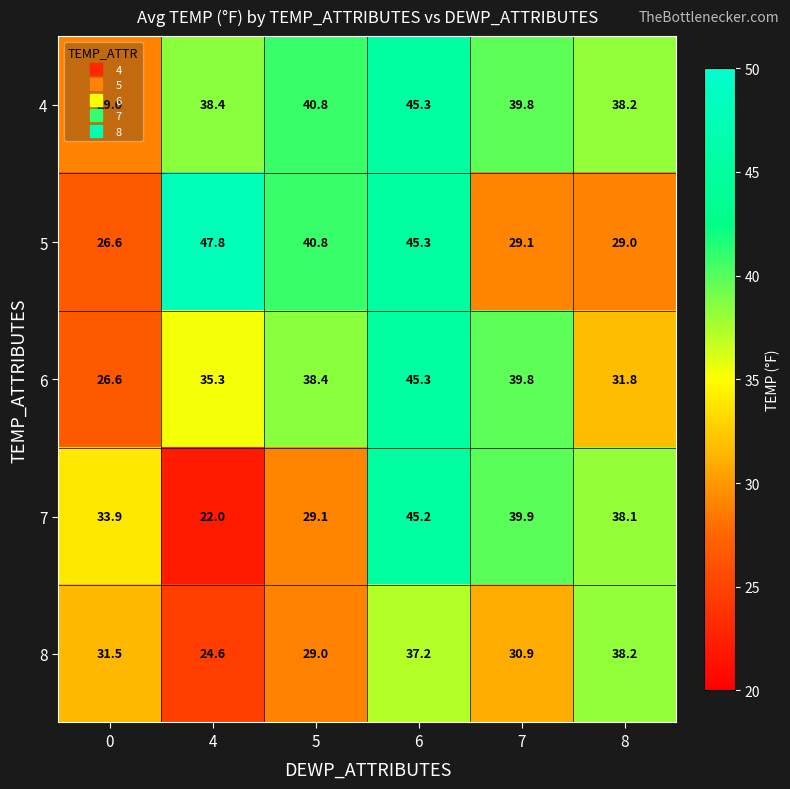

List the labels in order of 8 value, largest first.

8, 6, 0, 7, 5, 4